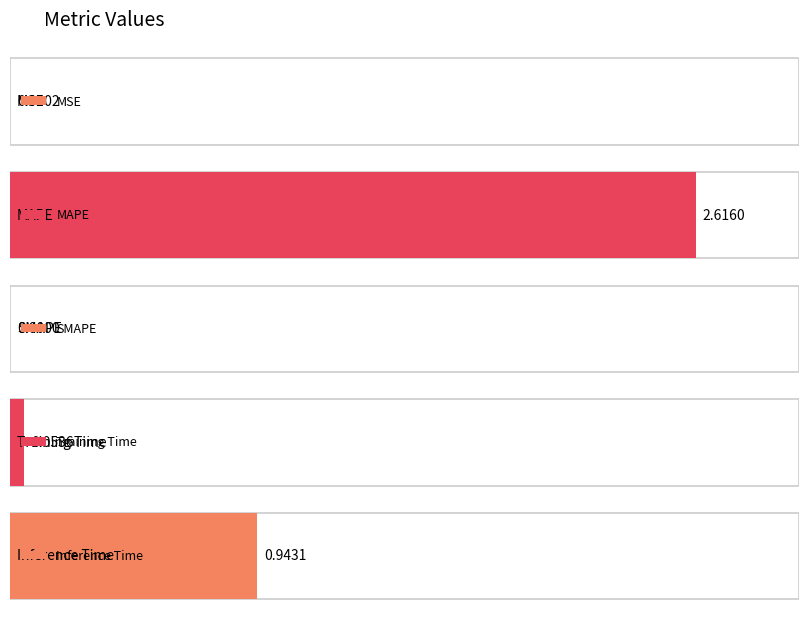

The chart shows a value of 0.9 at Inference Time. True or false?

True